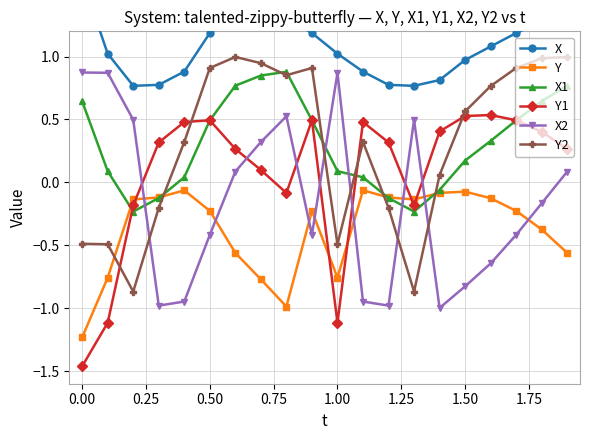

True or false: X and X2 cross at least once.

False